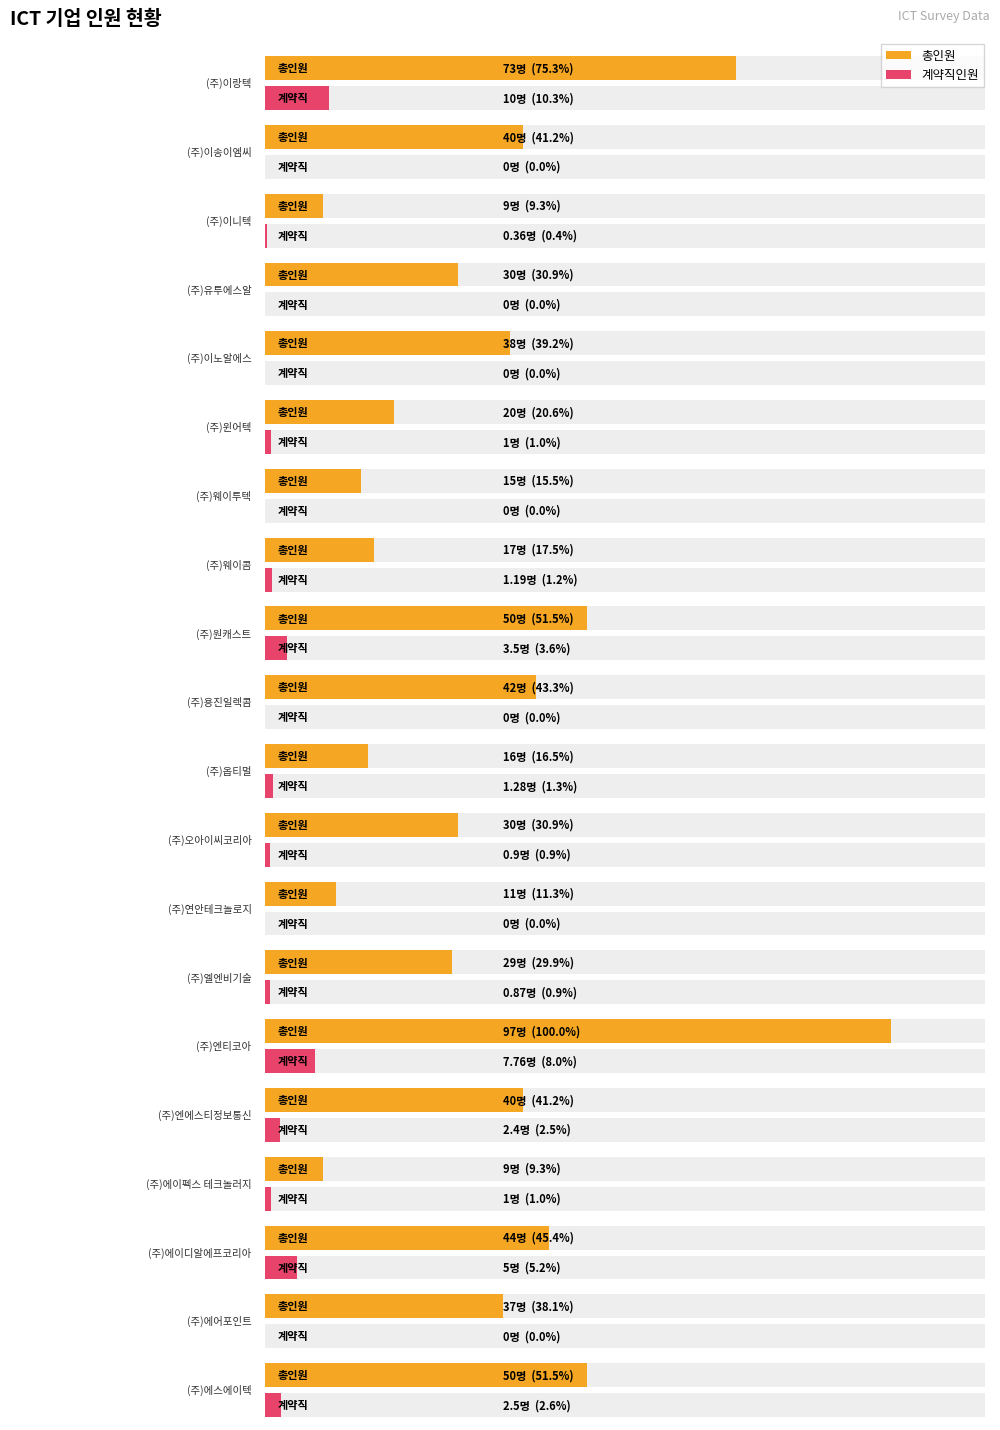

Where does the 계약직인원 series first go above 1?

(주)이랑텍